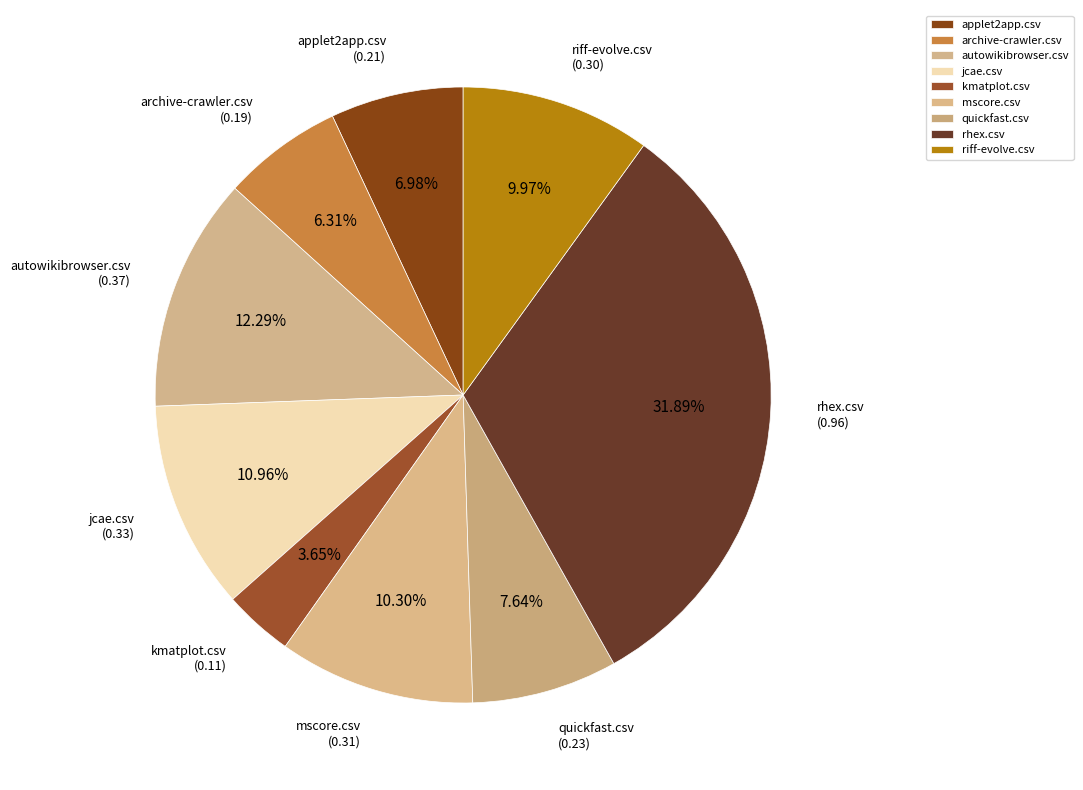

Between riff-evolve.csv and quickfast.csv, which is larger?

riff-evolve.csv